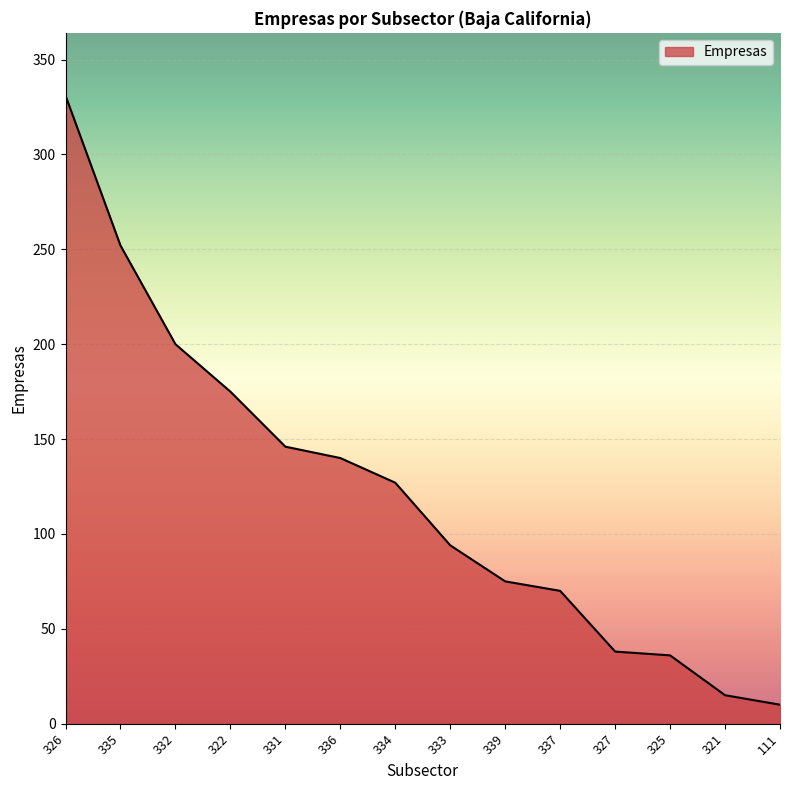

What value does the data have at 326, to the nearest 5?

330